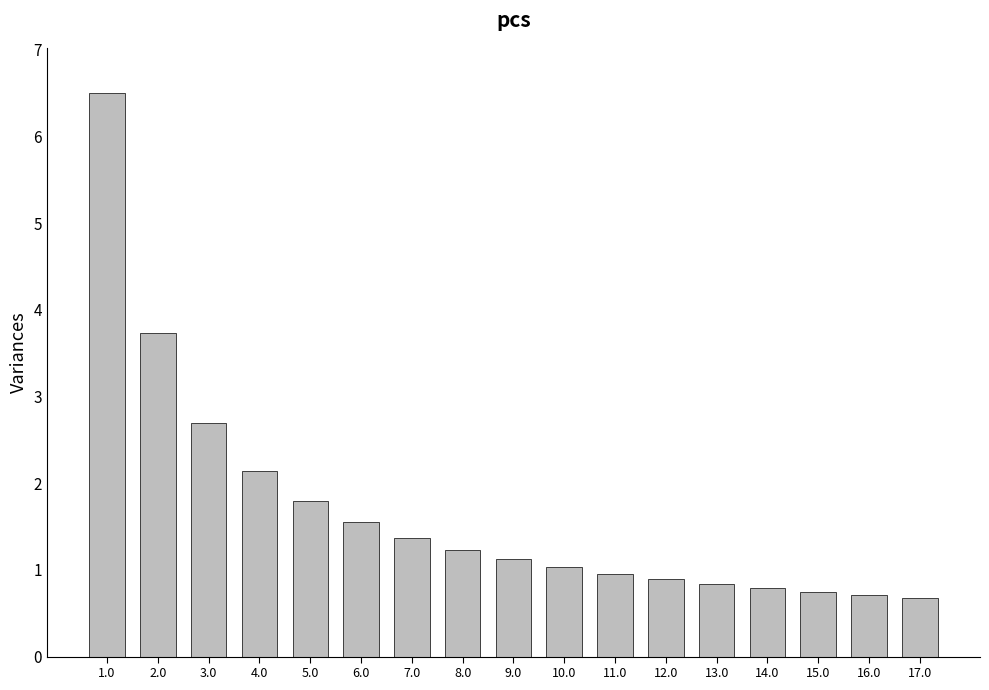

Which has a higher value, 15.0 or 2.0?

2.0